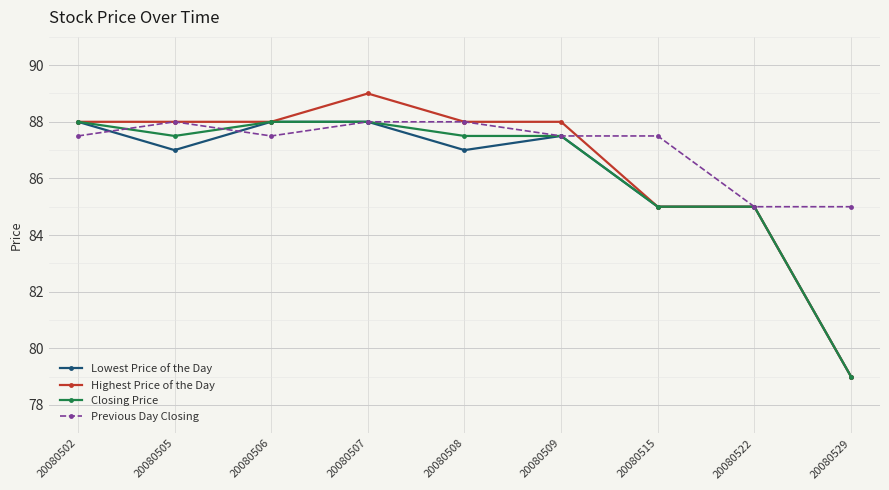

What are all the series names shown in the legend?

Lowest Price of the Day, Highest Price of the Day, Closing Price, Previous Day Closing